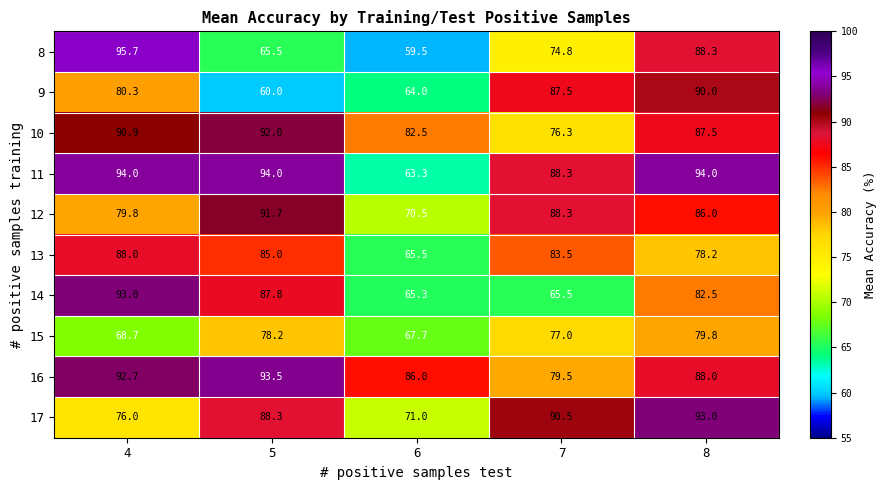

What is the lowest value of the 12 series?

70.5